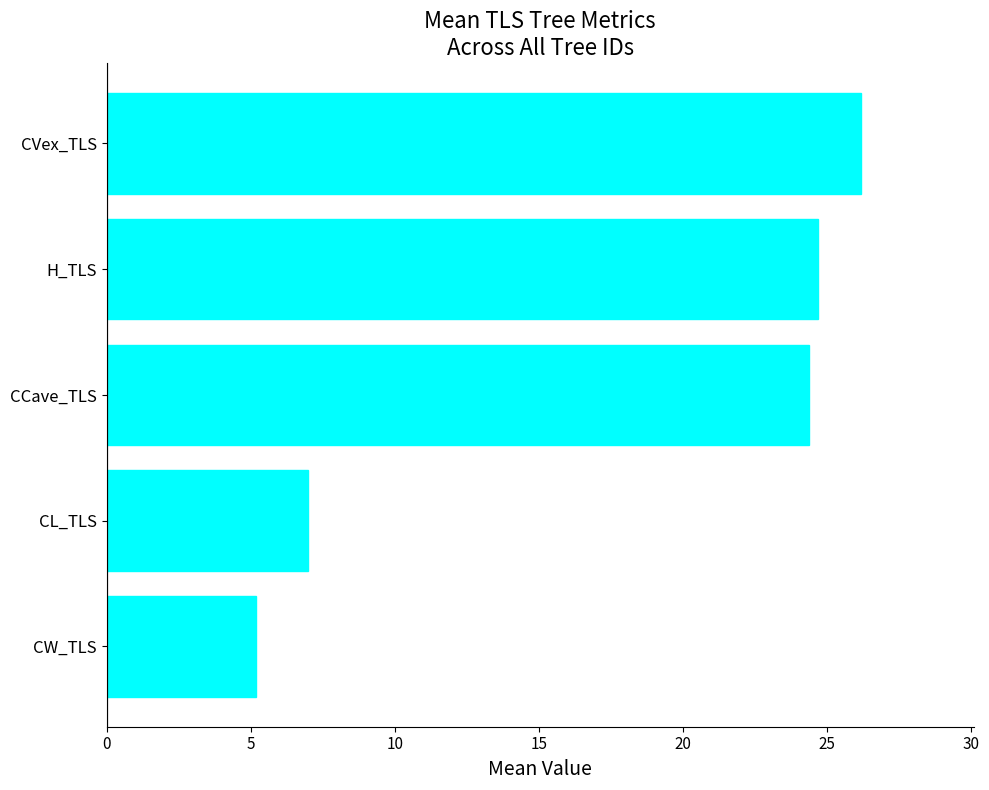

What is the change in value from CW_TLS to H_TLS?

+19.5